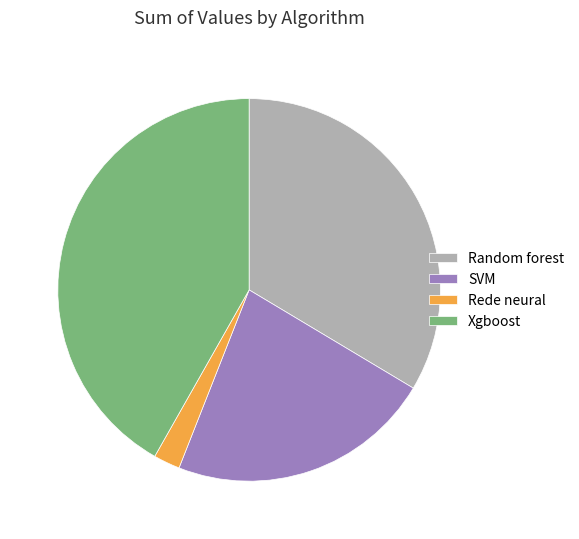

Do Xgboost and SVM together represent more than half of the pie?

Yes